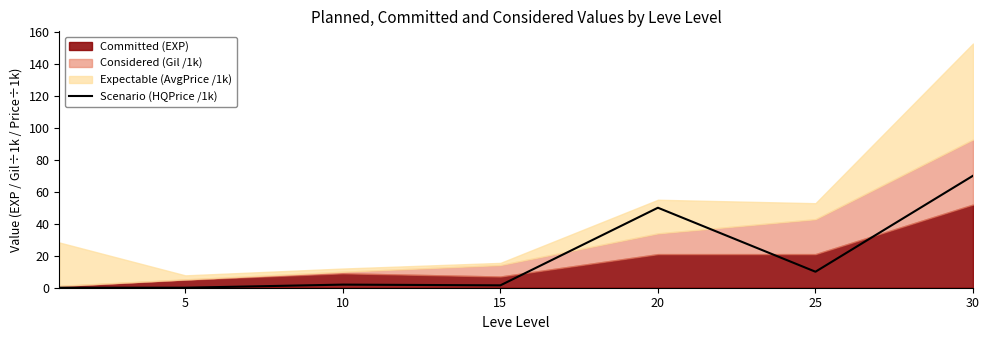

Where is the data nearest to the value 35?

20